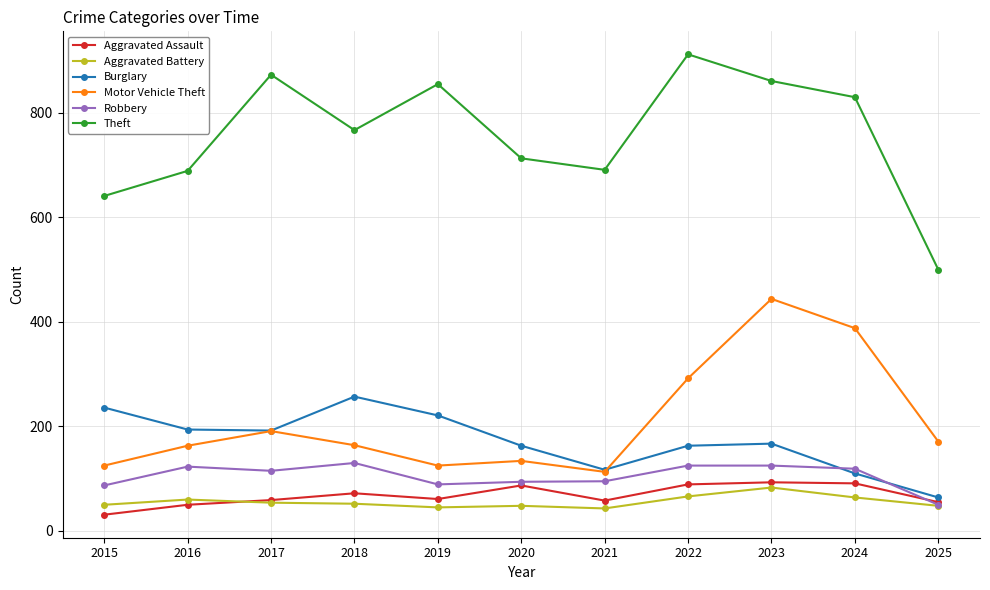

What is the difference between the second highest and second lowest values in the Burglary series?

126